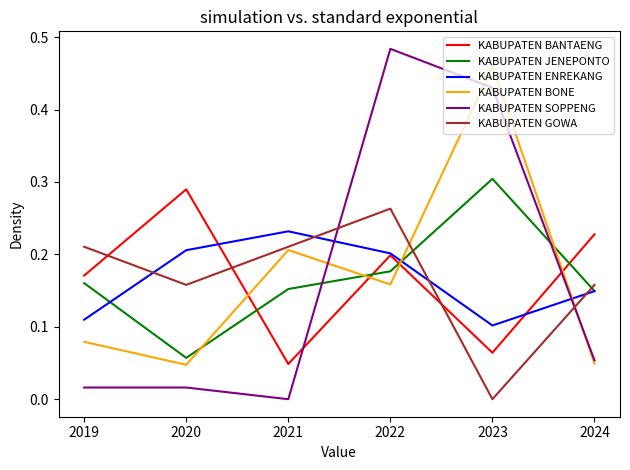

The value of KABUPATEN BONE at 2019 is 0.0. True or false?

False